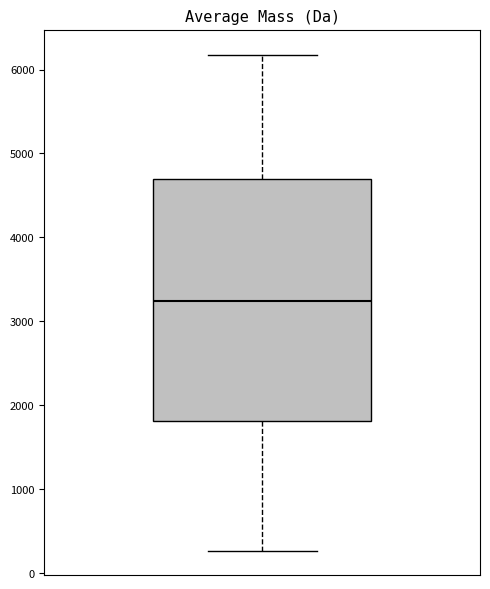

Where does the median line of the box sit on the y-axis? The values are not printed on the chart, so give them approximately, as read against the axis.

3200